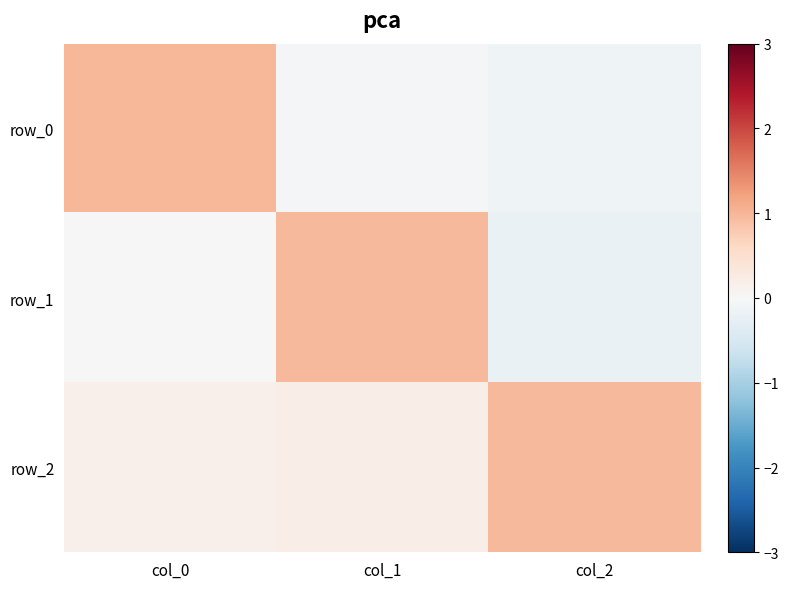

Is the value of row_1 at col_2 greater than the value of row_2 at col_0?

No